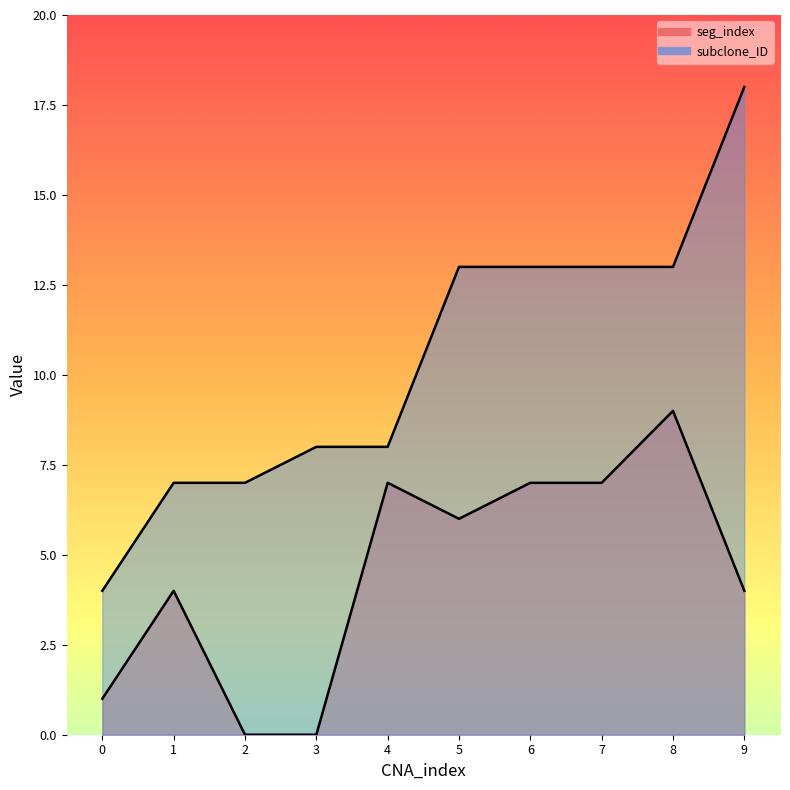

What is the spread (max minus min) of values at 8?

4